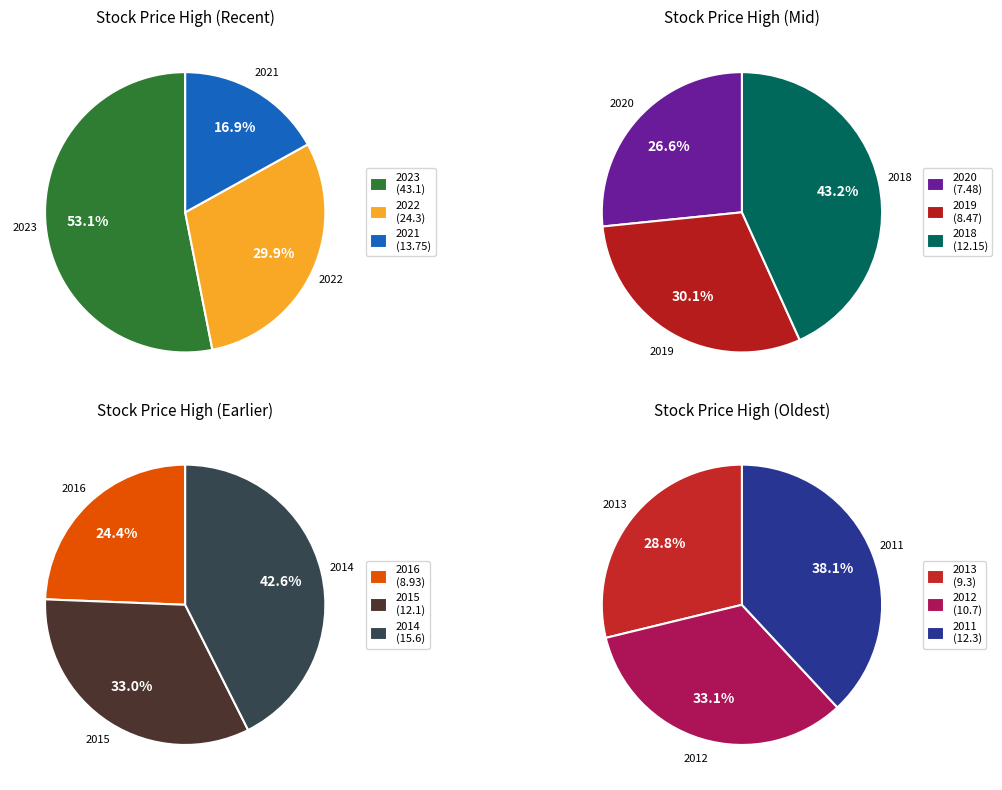

How many segments does this pie chart have?

12